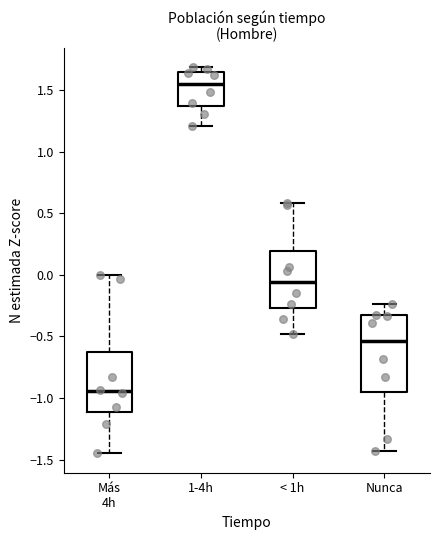

Where is the lower edge of the box for 1-4h on the y-axis? The values are not printed on the chart, so give them approximately, as read against the axis.

1.40